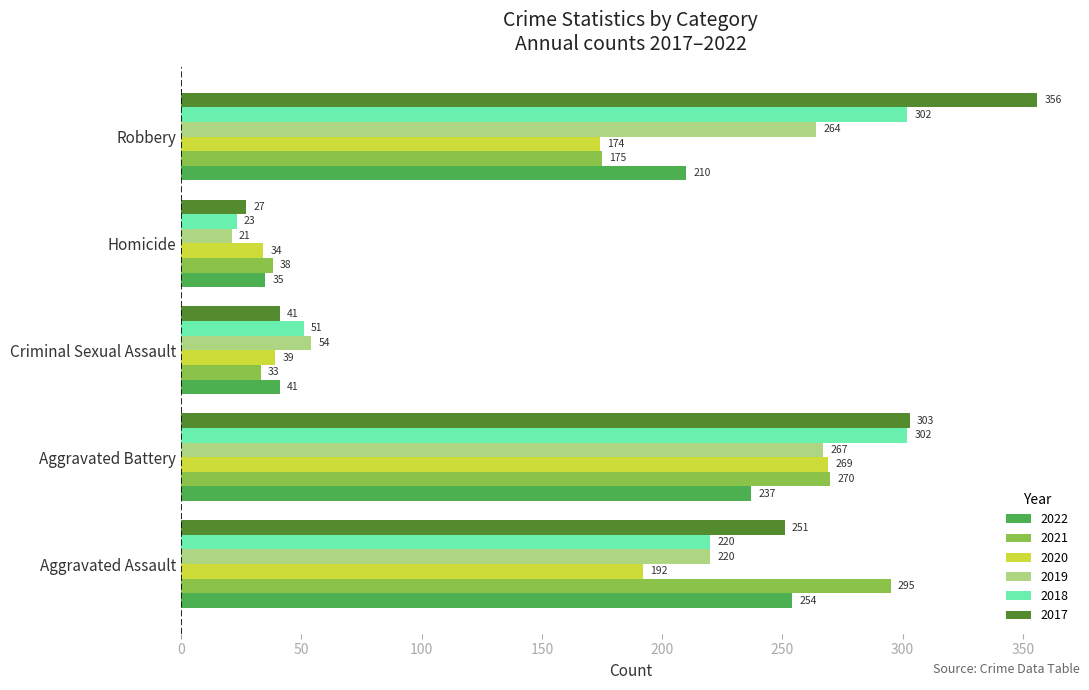

At which category does the chart reach its minimum across all series?

Homicide